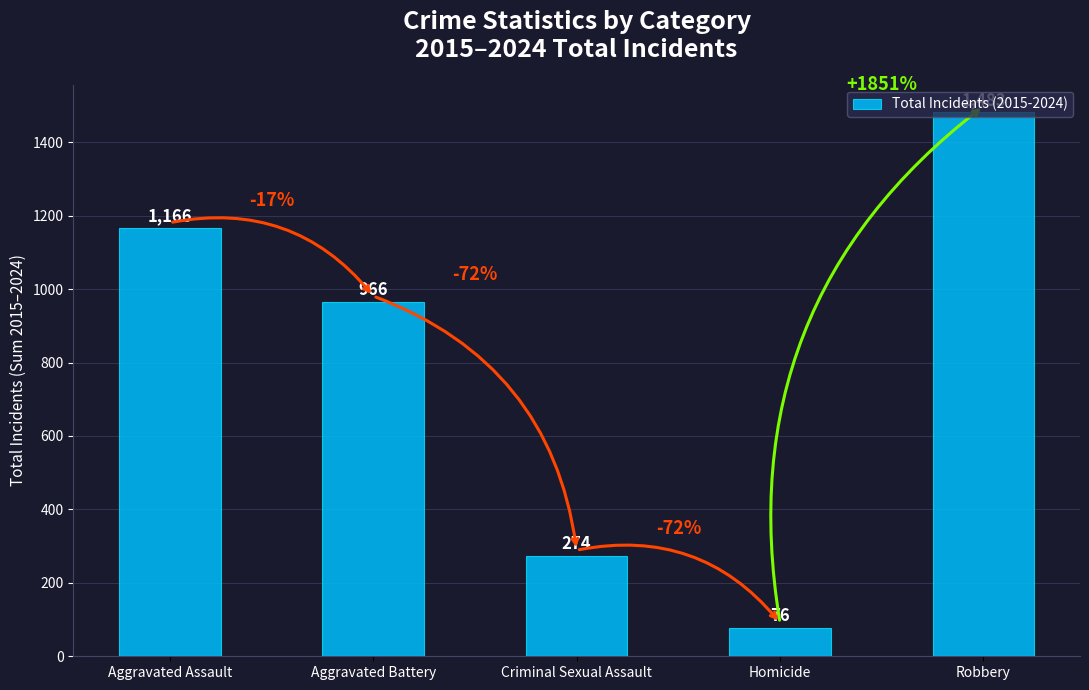

Reading left to right, extract all data points from this chart.

1166	966	274	76	1483